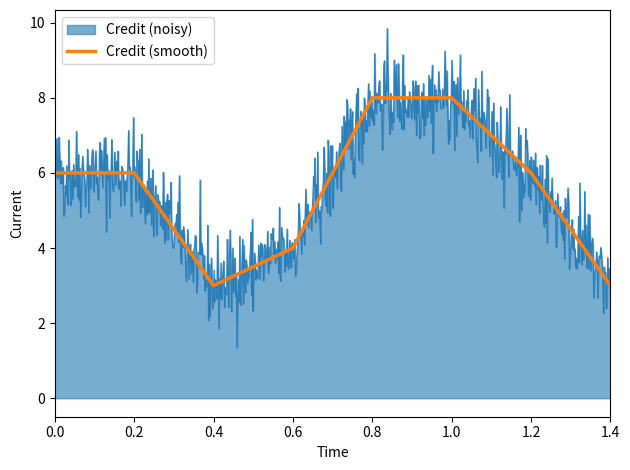

The chart shows a value of 8 at 0.8. True or false?

True